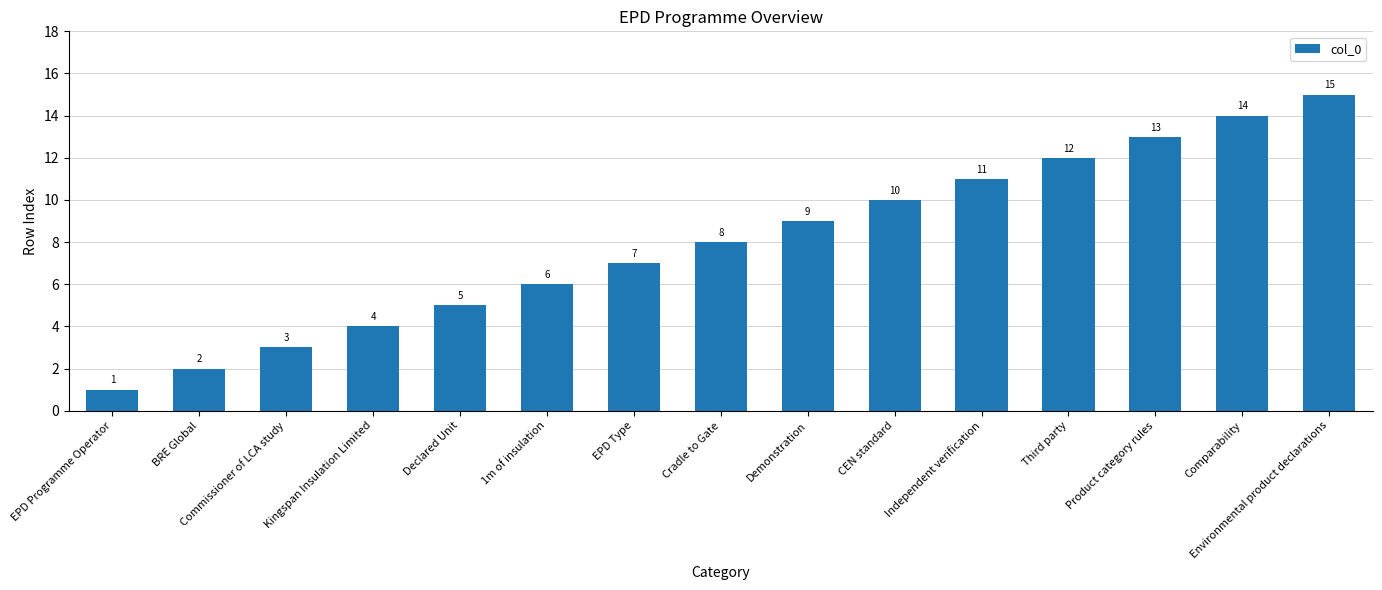

How many series are shown in this chart?

1